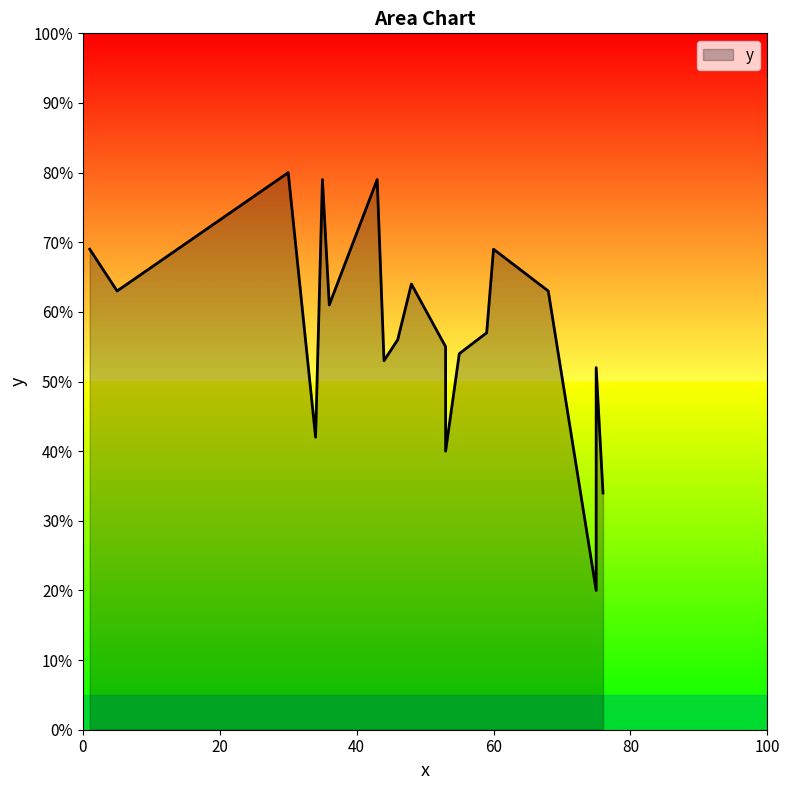

At which category does the data reach its first local peak?

2